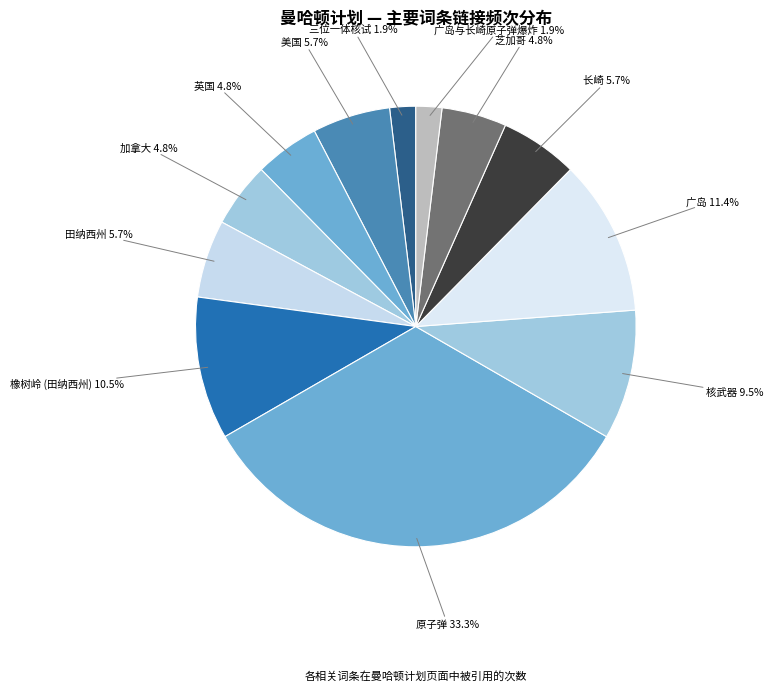

Count the number of slices in the pie.

12